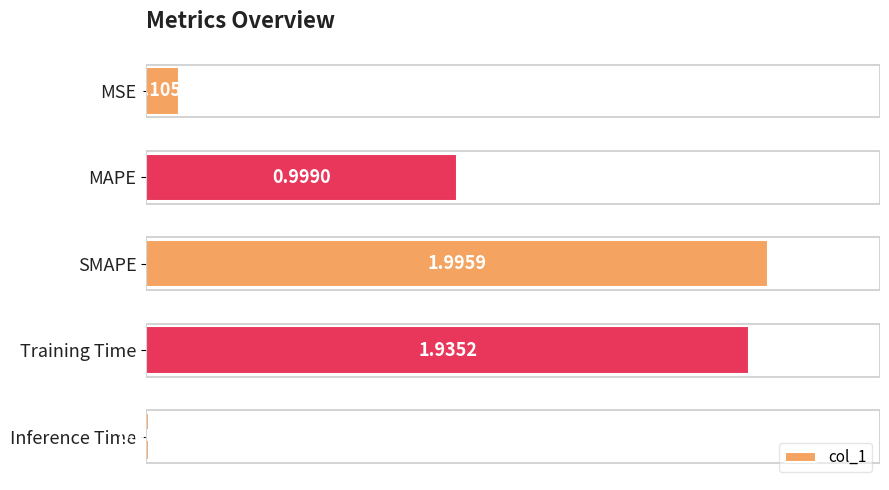

How many bars are there in total?

5